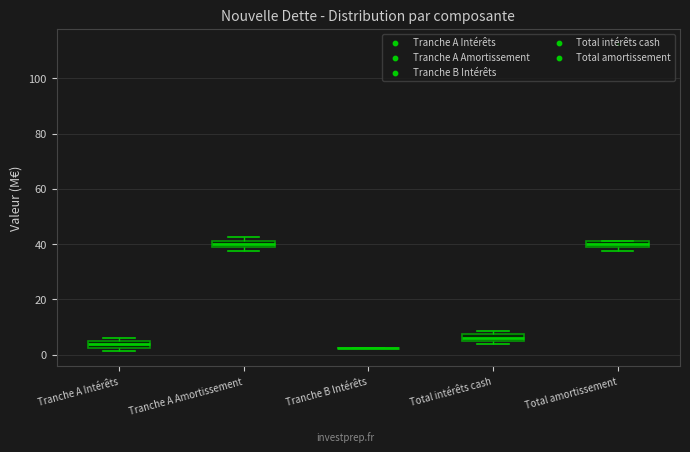

Where does the median line of the box for Total amortissement sit on the y-axis? The values are not printed on the chart, so give them approximately, as read against the axis.

40